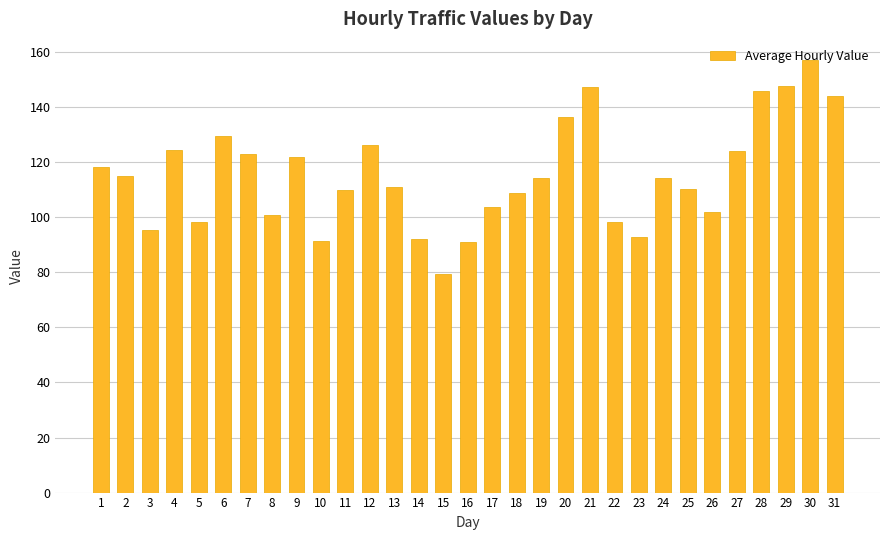

What is the approximate value at 1?

118.2